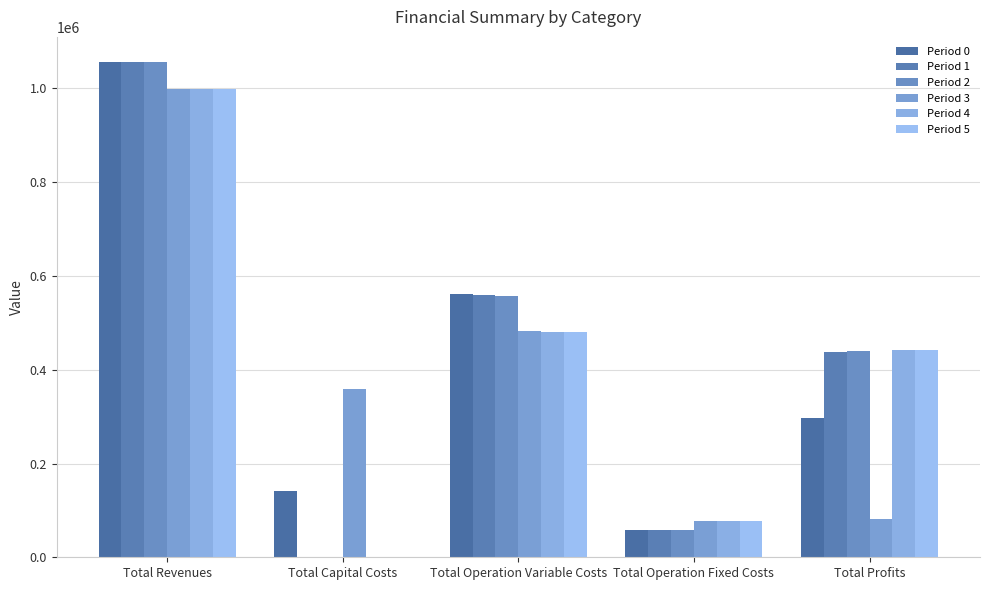

How many data points does each series have?

5